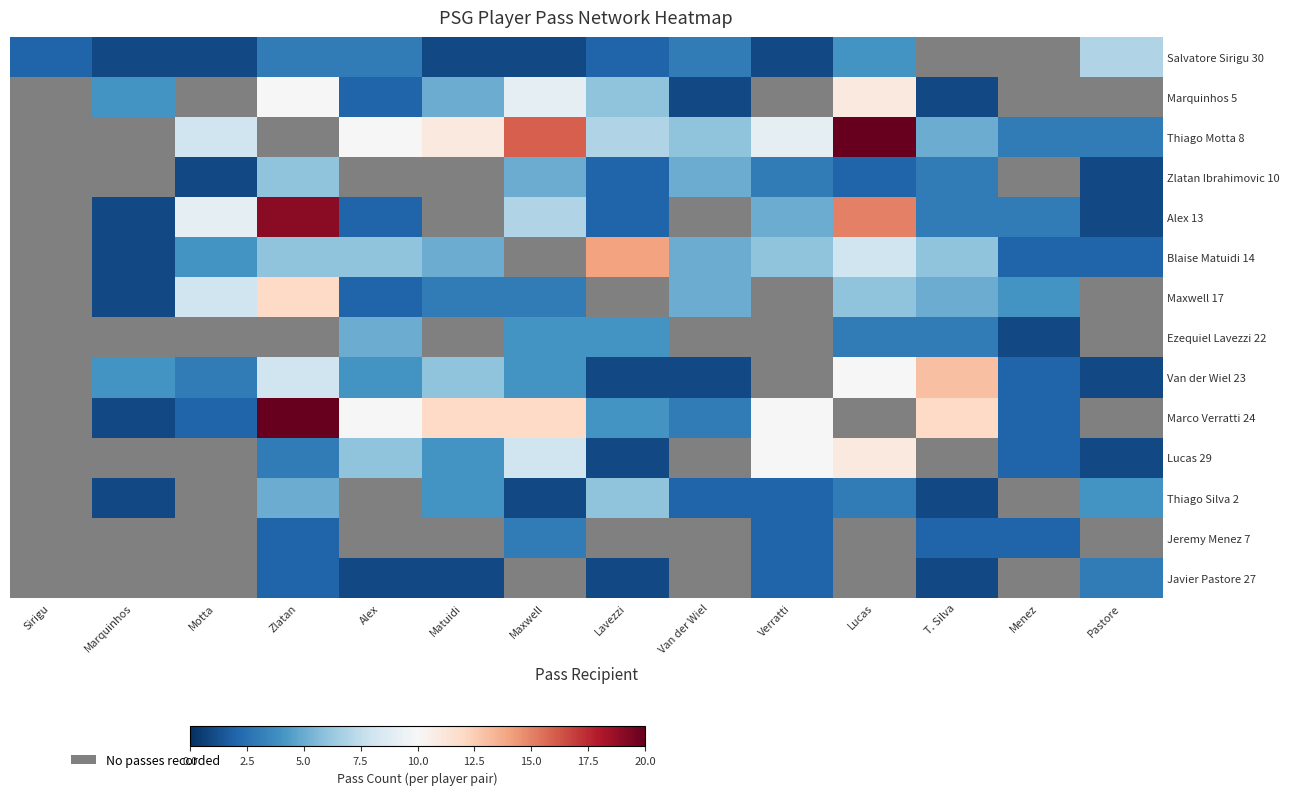

True or false: Thiago Motta 8 has a value of 16.0 at Maxwell.

True